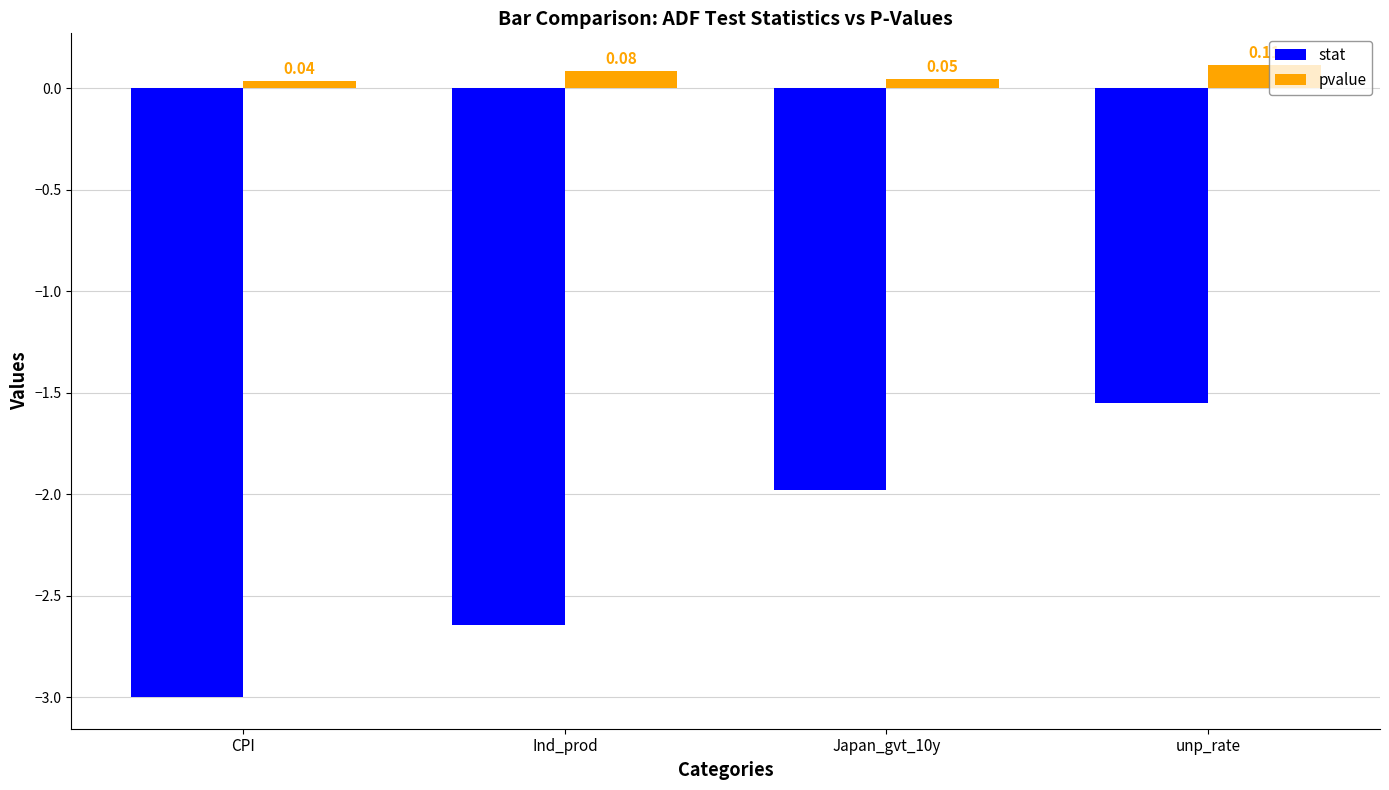

Which category has the highest value in the pvalue series?

unp_rate